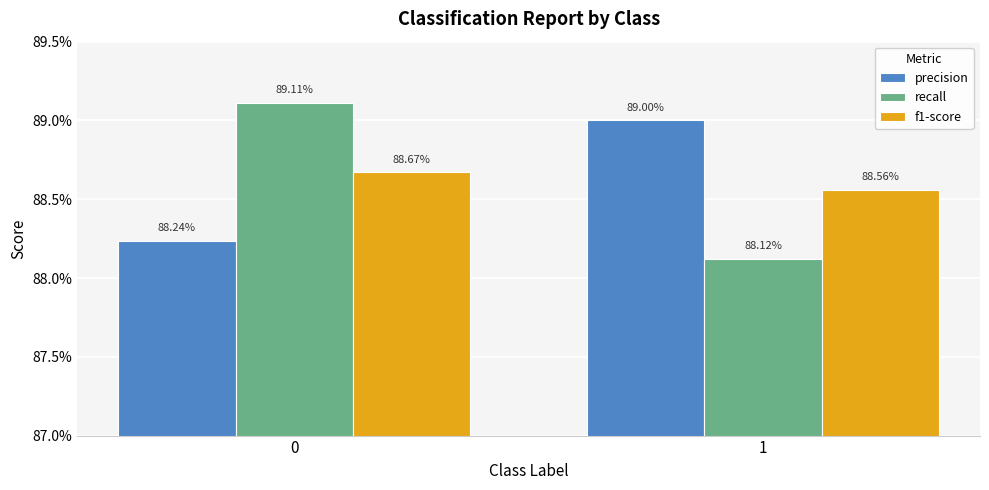

What are all the series names shown in the legend?

precision, recall, f1-score